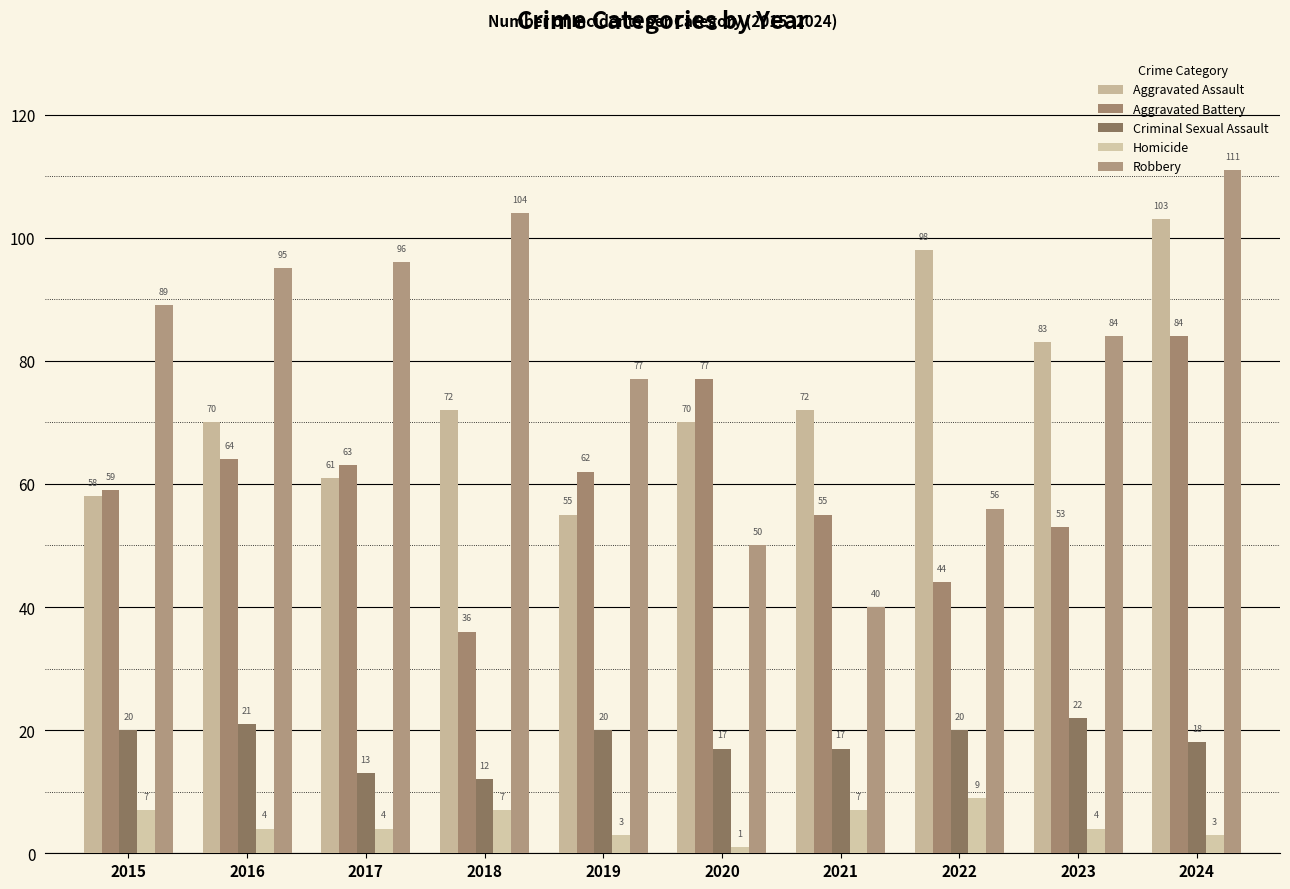

Reading right to left, list all the values displayed in this chart.

Aggravated Assault: 2024=103	2023=83	2022=98	2021=72	2020=70	2019=55	2018=72	2017=61	2016=70	2015=58
Aggravated Battery: 2024=84	2023=53	2022=44	2021=55	2020=77	2019=62	2018=36	2017=63	2016=64	2015=59
Criminal Sexual Assault: 2024=18	2023=22	2022=20	2021=17	2020=17	2019=20	2018=12	2017=13	2016=21	2015=20
Homicide: 2024=3	2023=4	2022=9	2021=7	2020=1	2019=3	2018=7	2017=4	2016=4	2015=7
Robbery: 2024=111	2023=84	2022=56	2021=40	2020=50	2019=77	2018=104	2017=96	2016=95	2015=89